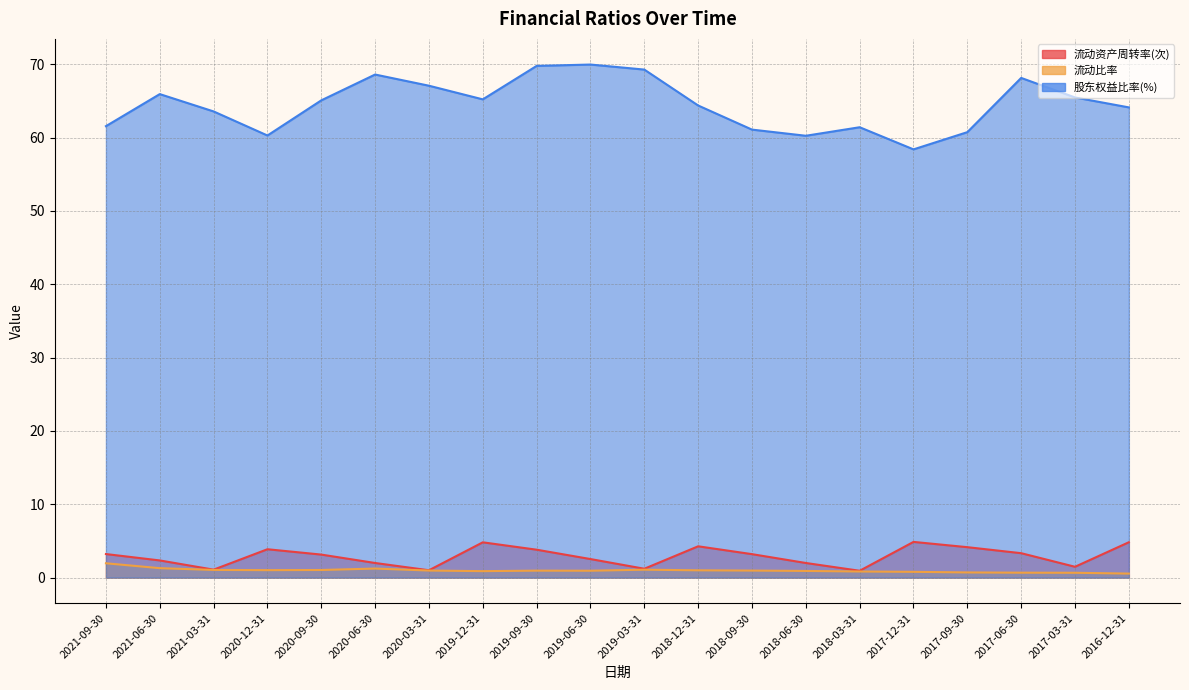

At which label does 股东权益比率(%) reach its minimum?

2017-12-31